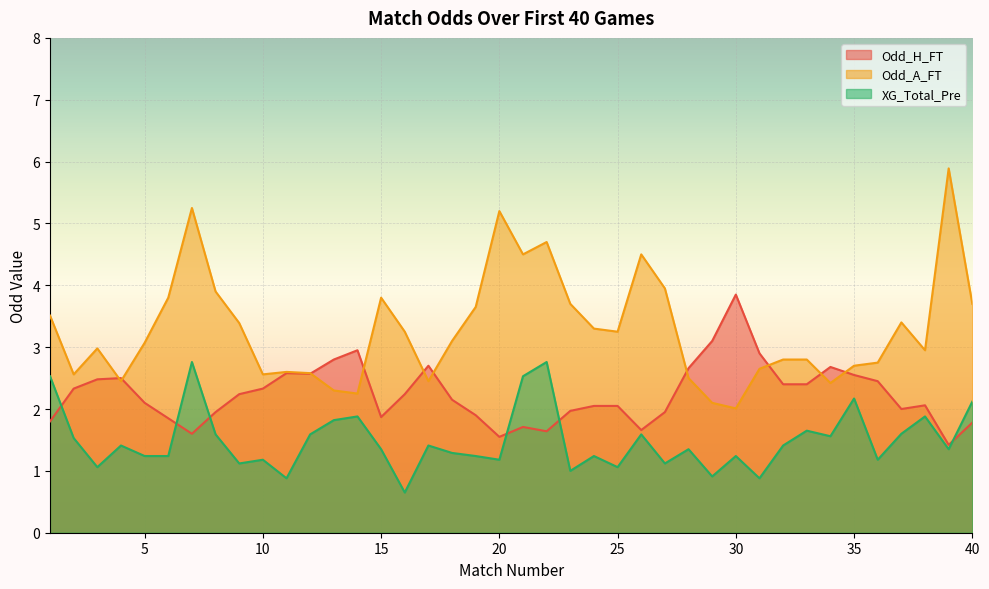

Read the Odd_H_FT value at 10.

2.3